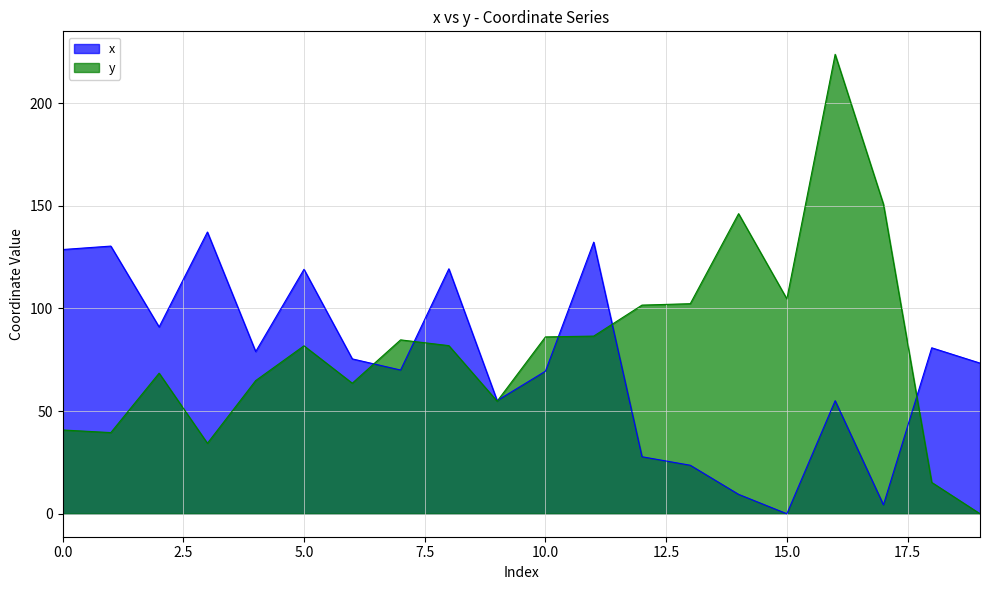

Does the chart display data point markers on the line(s)?

No